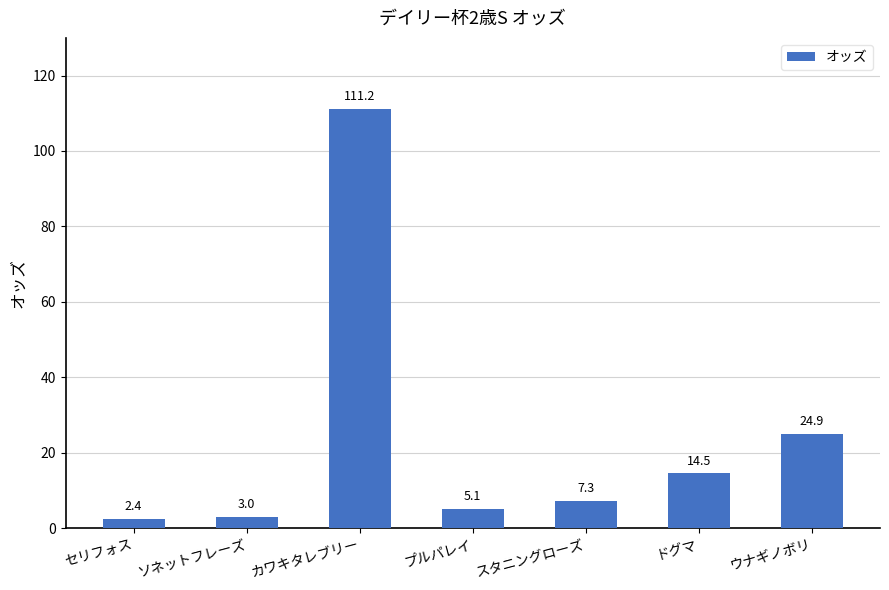

Rank the categories by value from lowest to highest.

セリフォス, ソネットフレーズ, プルパレイ, スタニングローズ, ドグマ, ウナギノボリ, カワキタレブリー